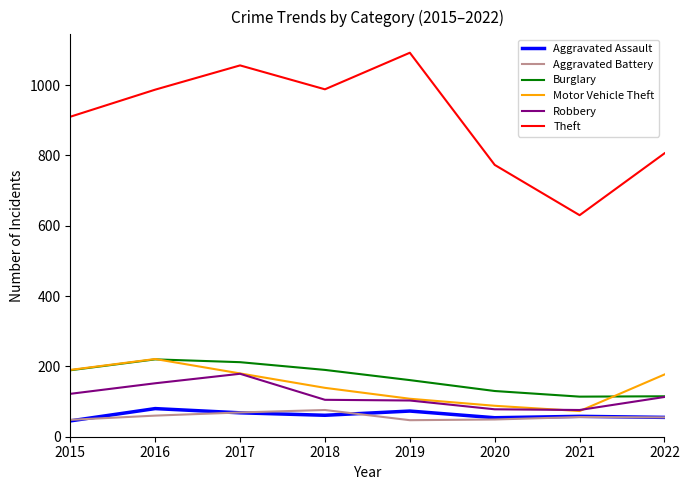

True or false: Aggravated Battery has a value of 76 at 2018.

True